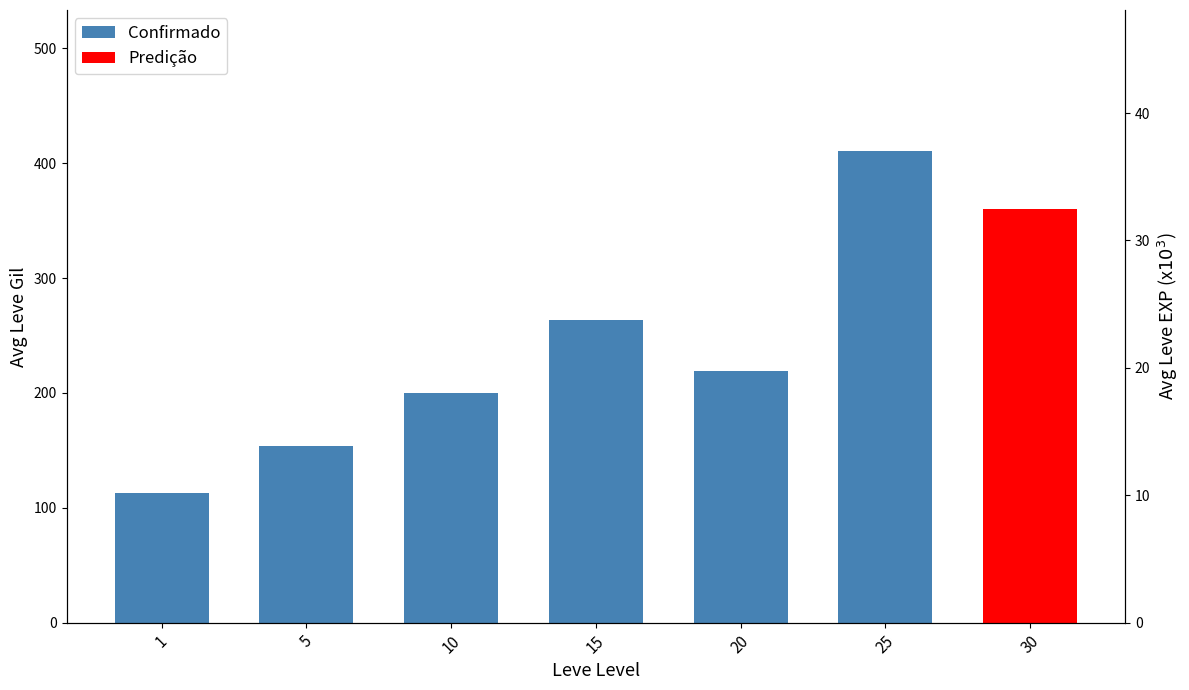

Which has a higher value, 5 or 20?

20